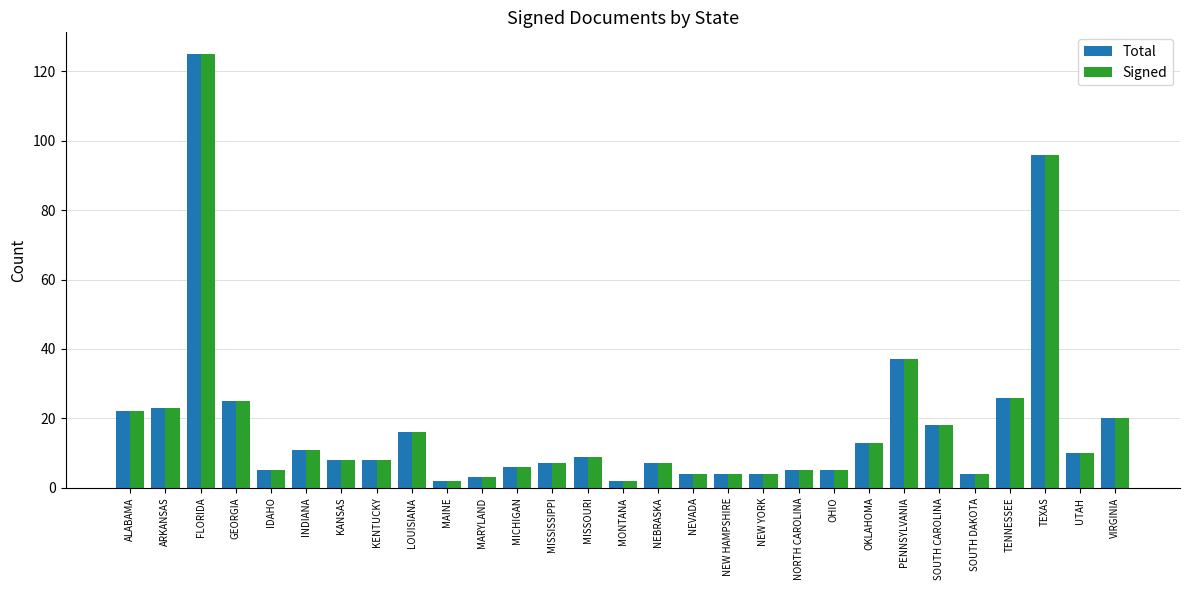

What is the maximum value shown in the chart?

125